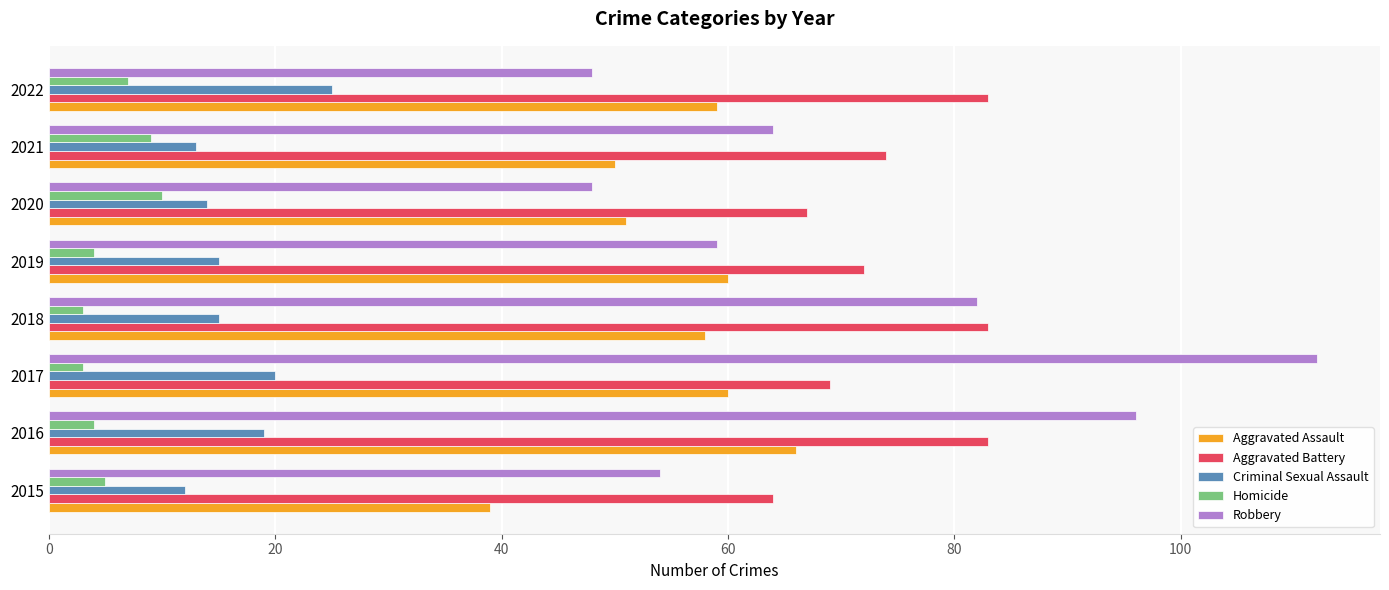

What is the difference between the maximum and second lowest values in the Aggravated Battery series?

16